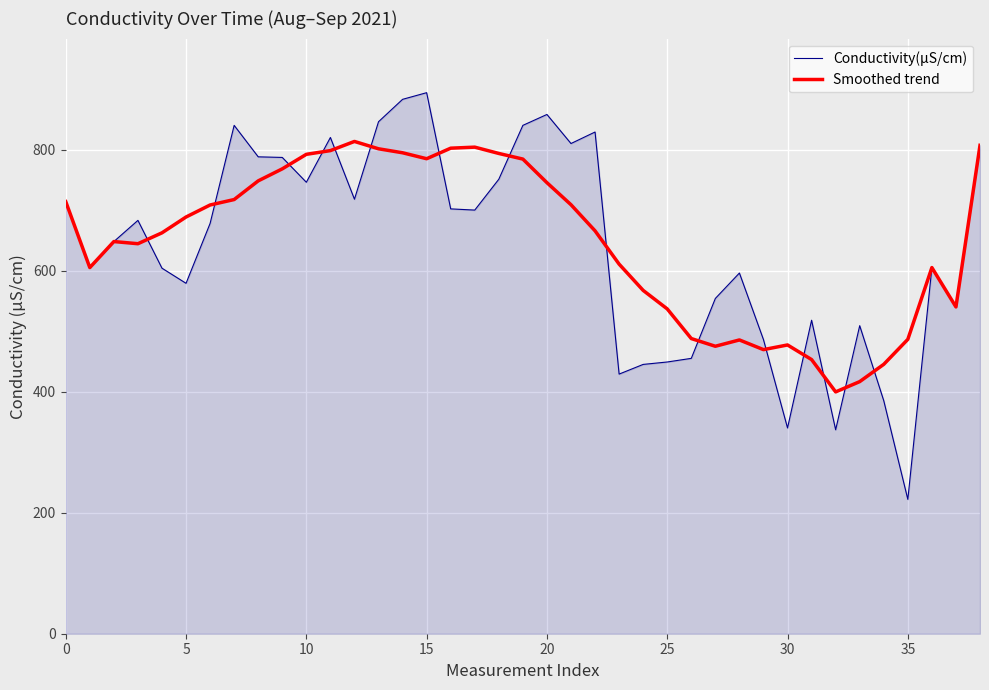

What is the minimum value for Smoothed trend?

399.6